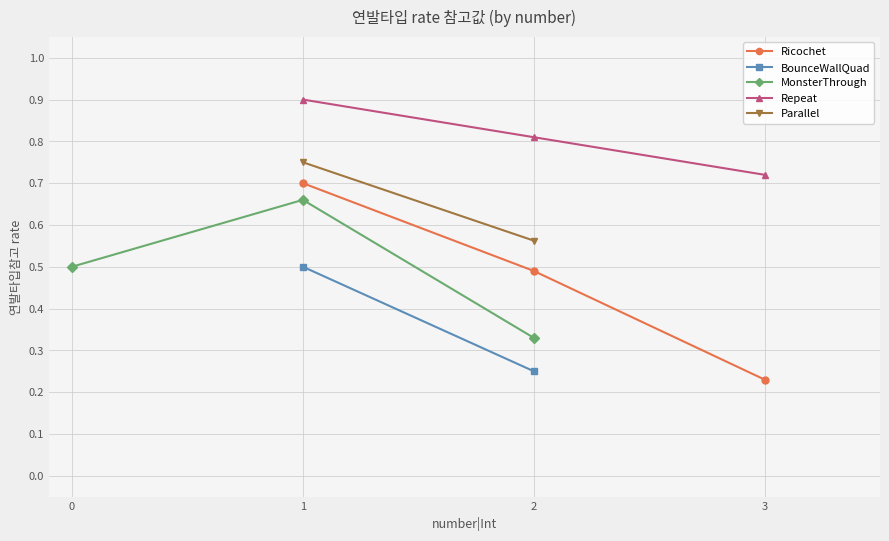

Is this an area chart (filled region under the line)?

No